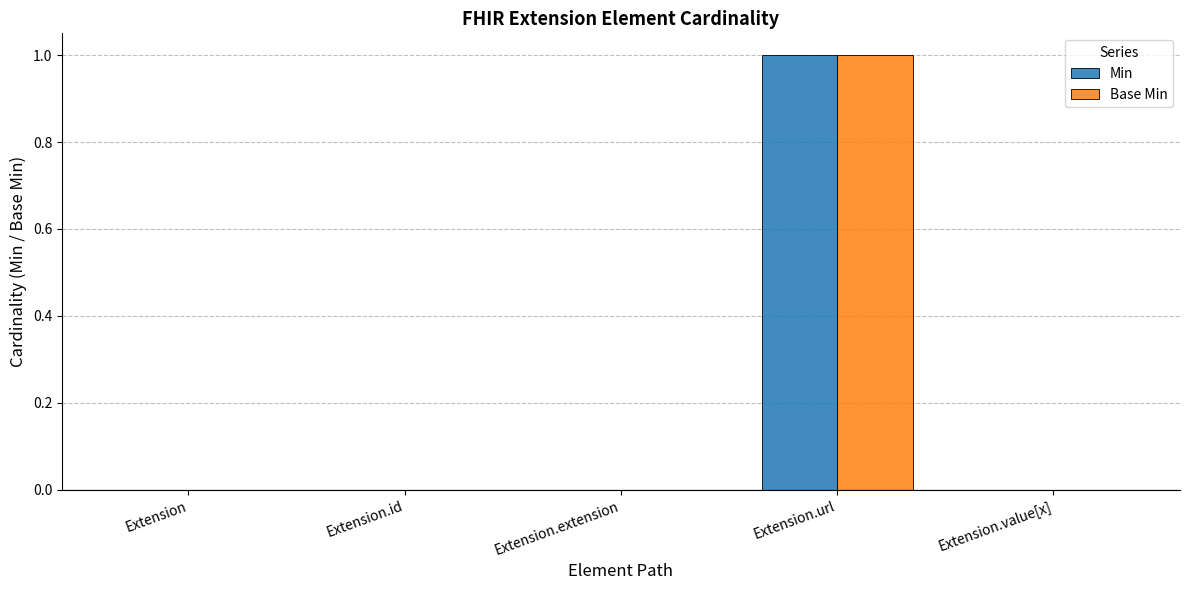

At which category does the chart reach its peak across all series?

Extension.url